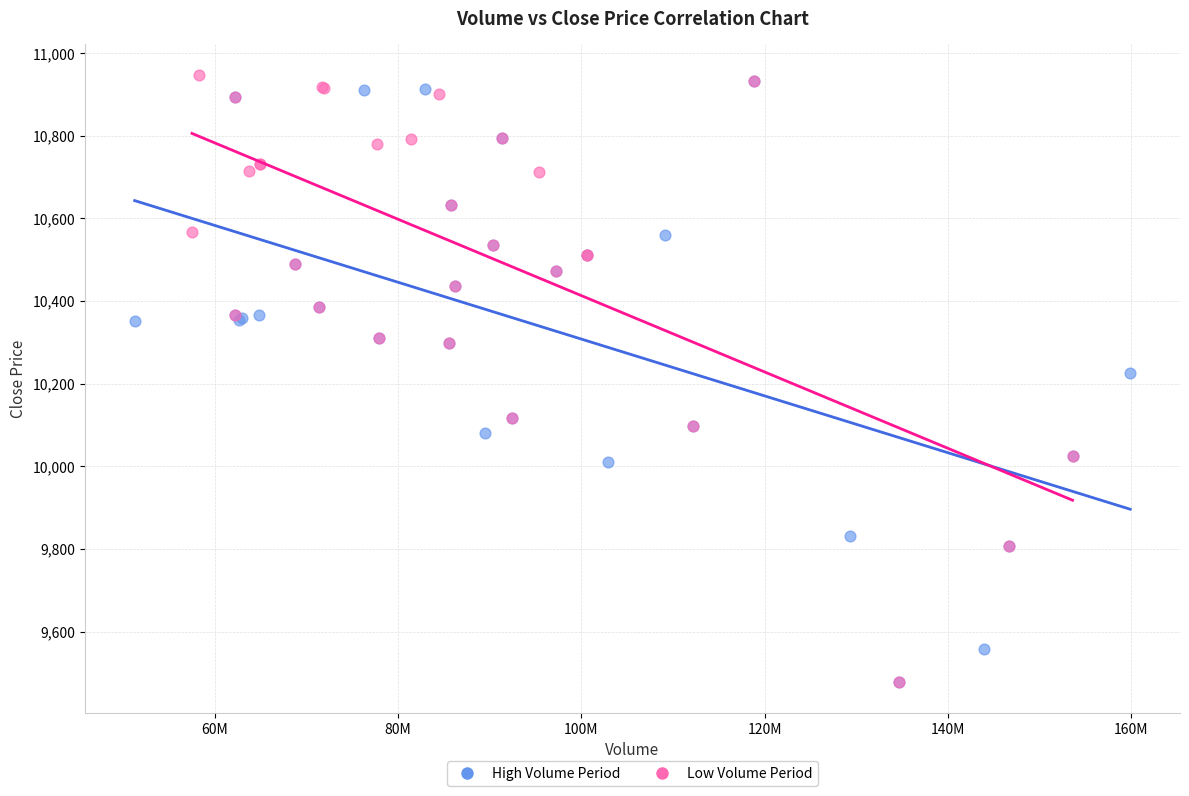

What are all the series names shown in the legend?

High Volume Period, Low Volume Period